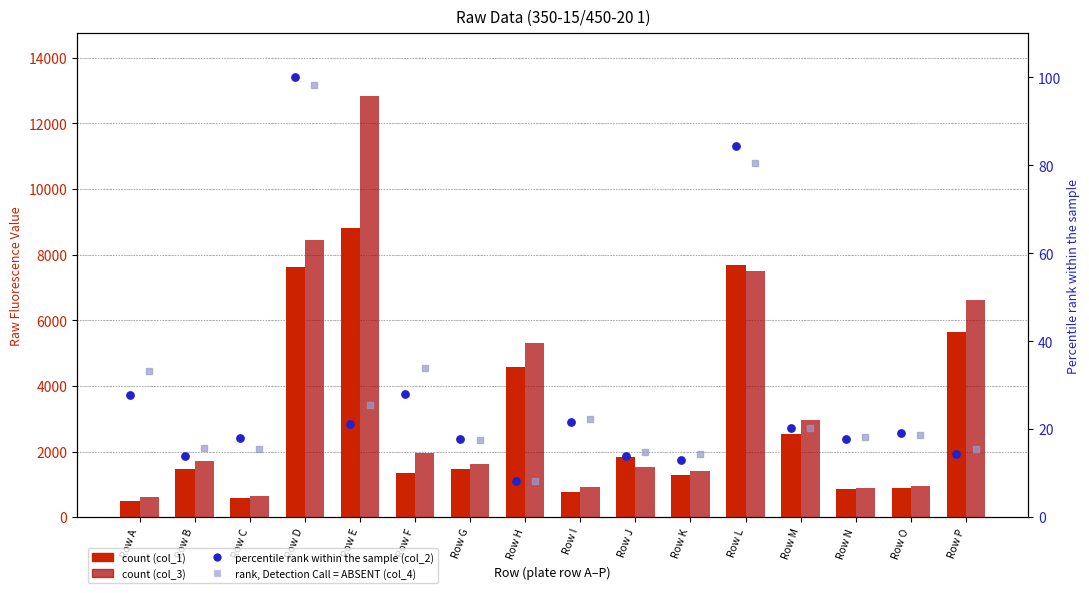

Which series contains the highest Y value?

col_3 (count)